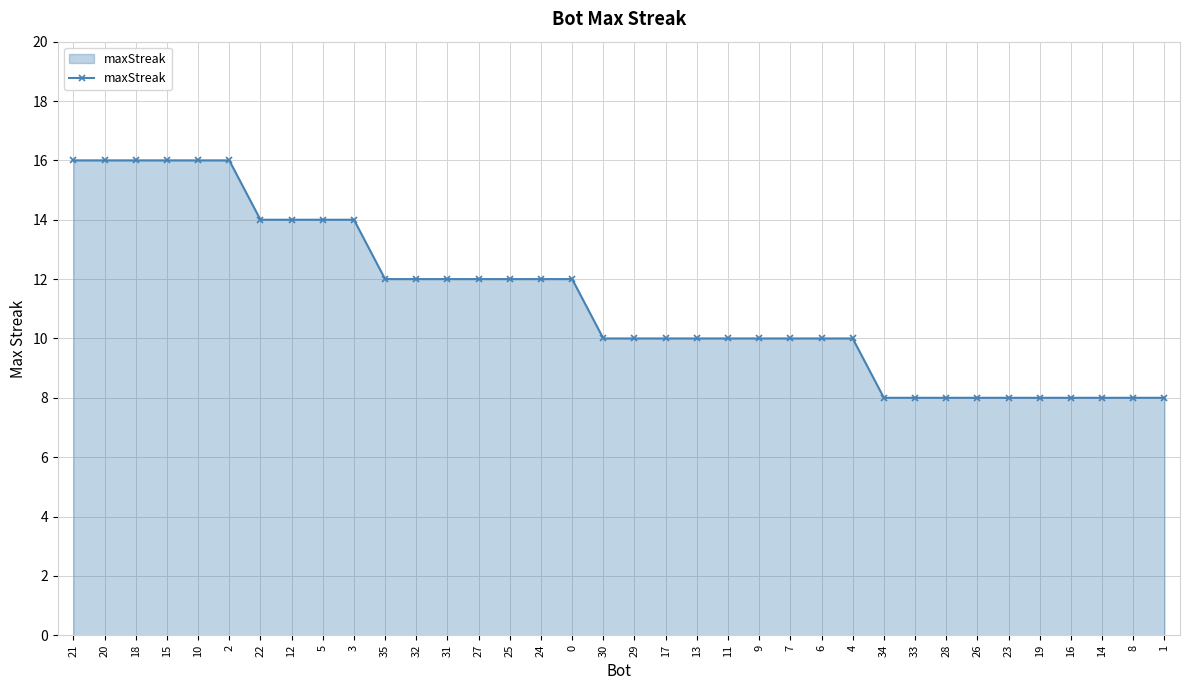

How many lines are shown in the chart?

1